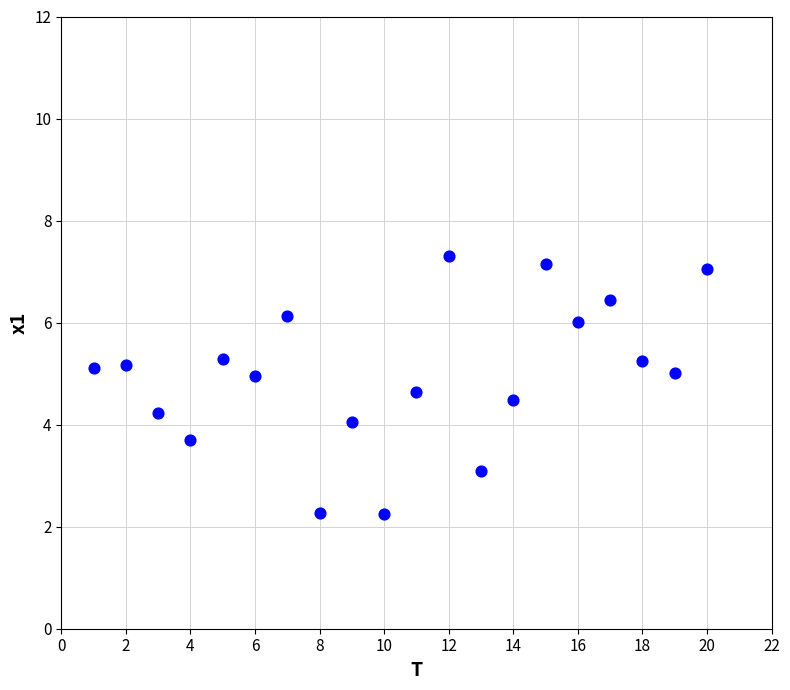

What is the range of X values (max minus min)?

19.0